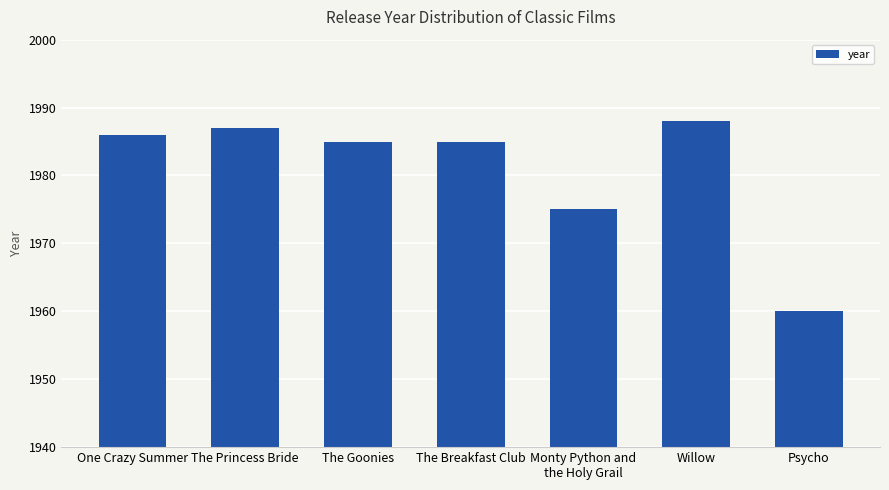

What is the change in value from The Breakfast Club to Psycho?

-25